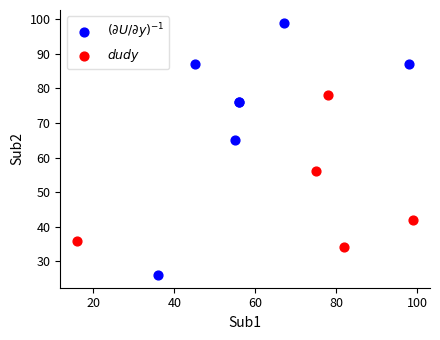

Which series reaches the maximum Y coordinate?

$(\partial U/\partial y)^{-1}$